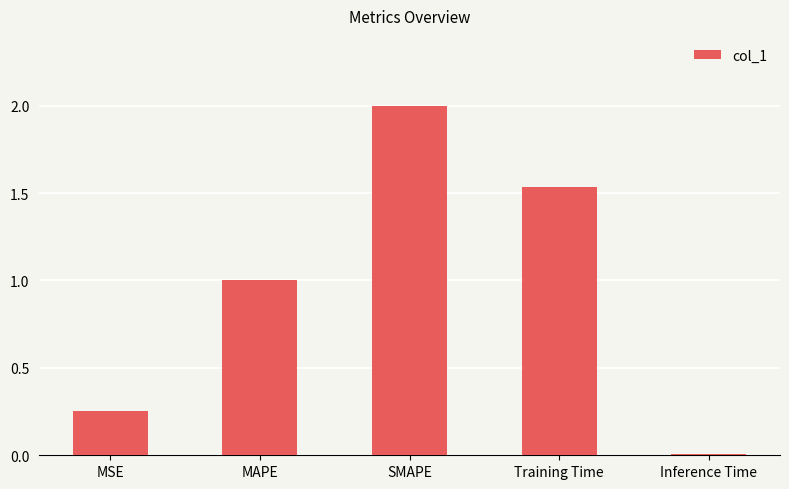

The chart shows a value of 0.6 at MAPE. True or false?

False